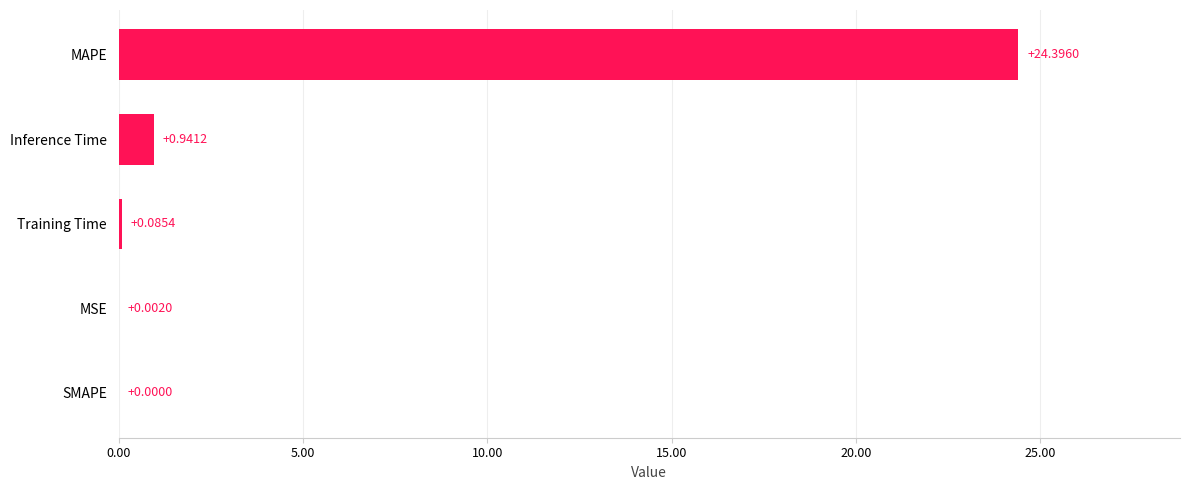

Between MSE and MAPE, which is larger?

MAPE